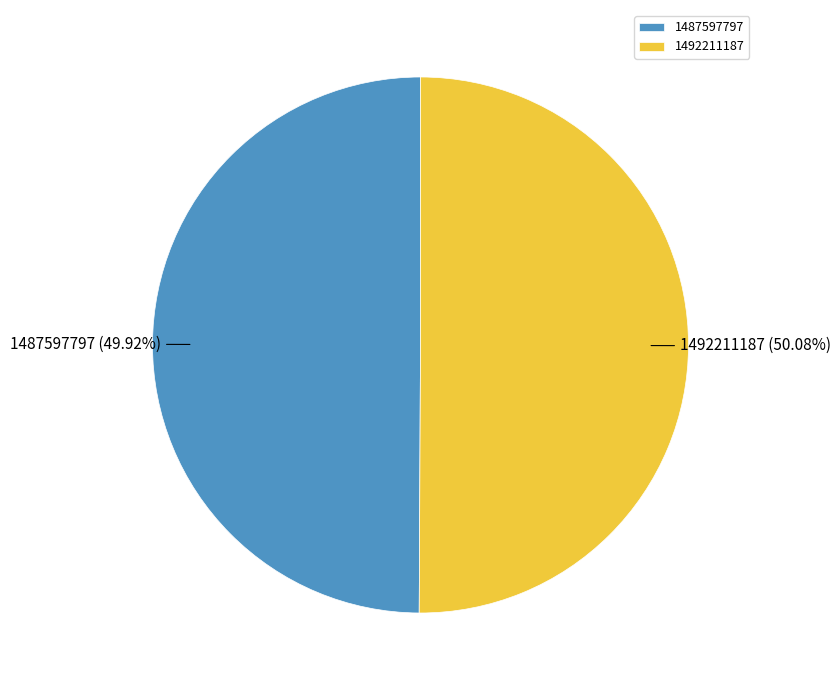

How many segments does this pie chart have?

2